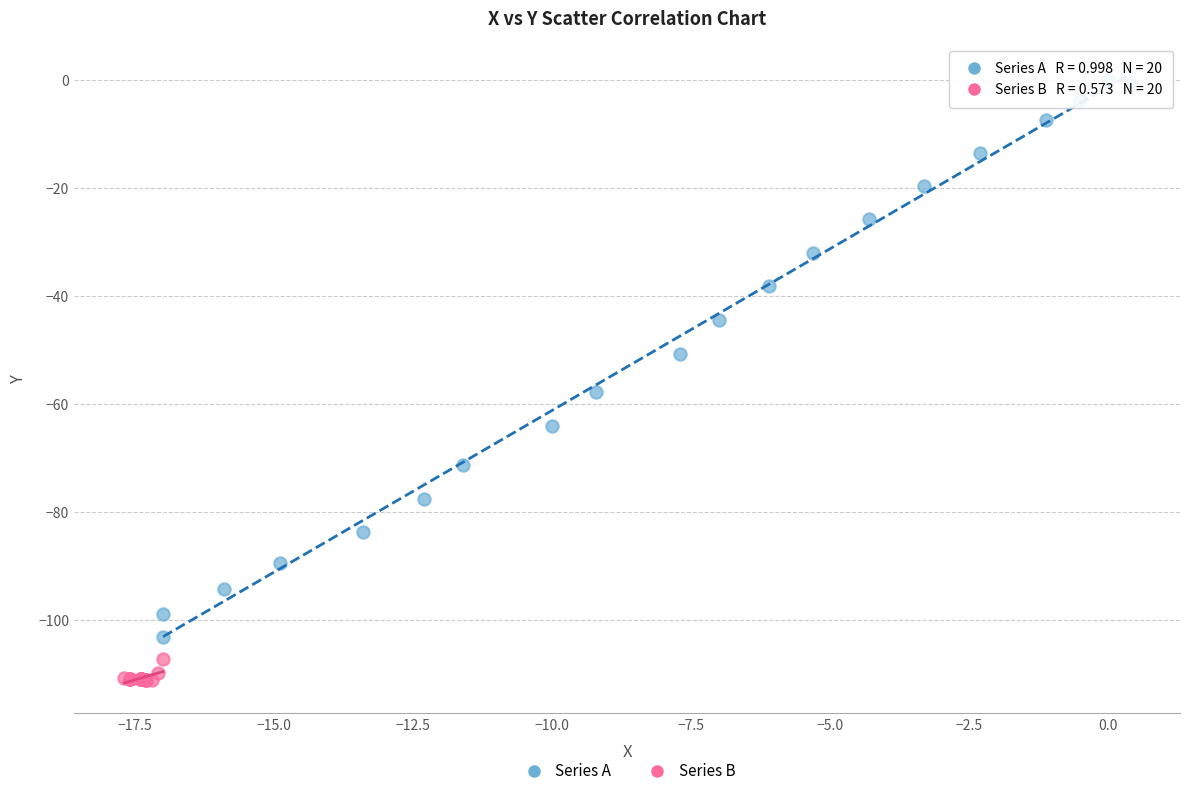

Which series has the widest spread of Y values?

Series A